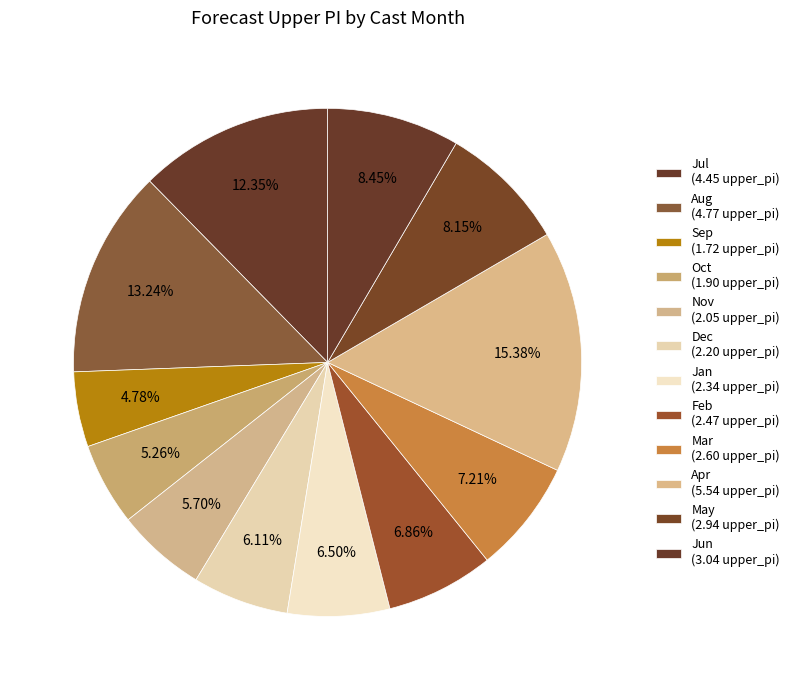

Count the number of slices in the pie.

12